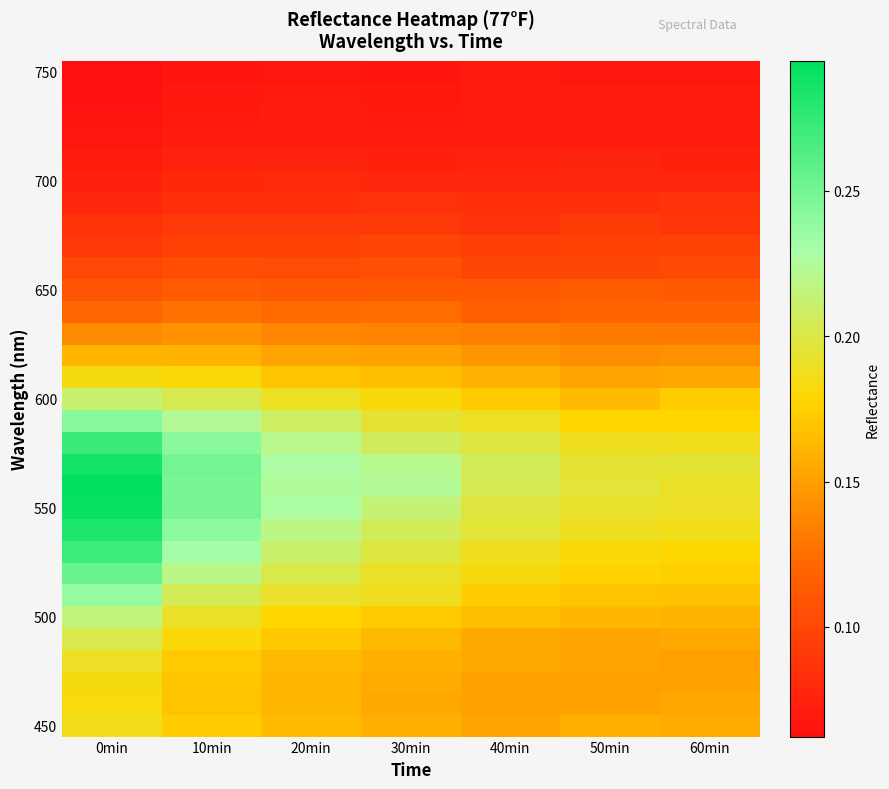

At which category is the sum across all series the highest?

0min